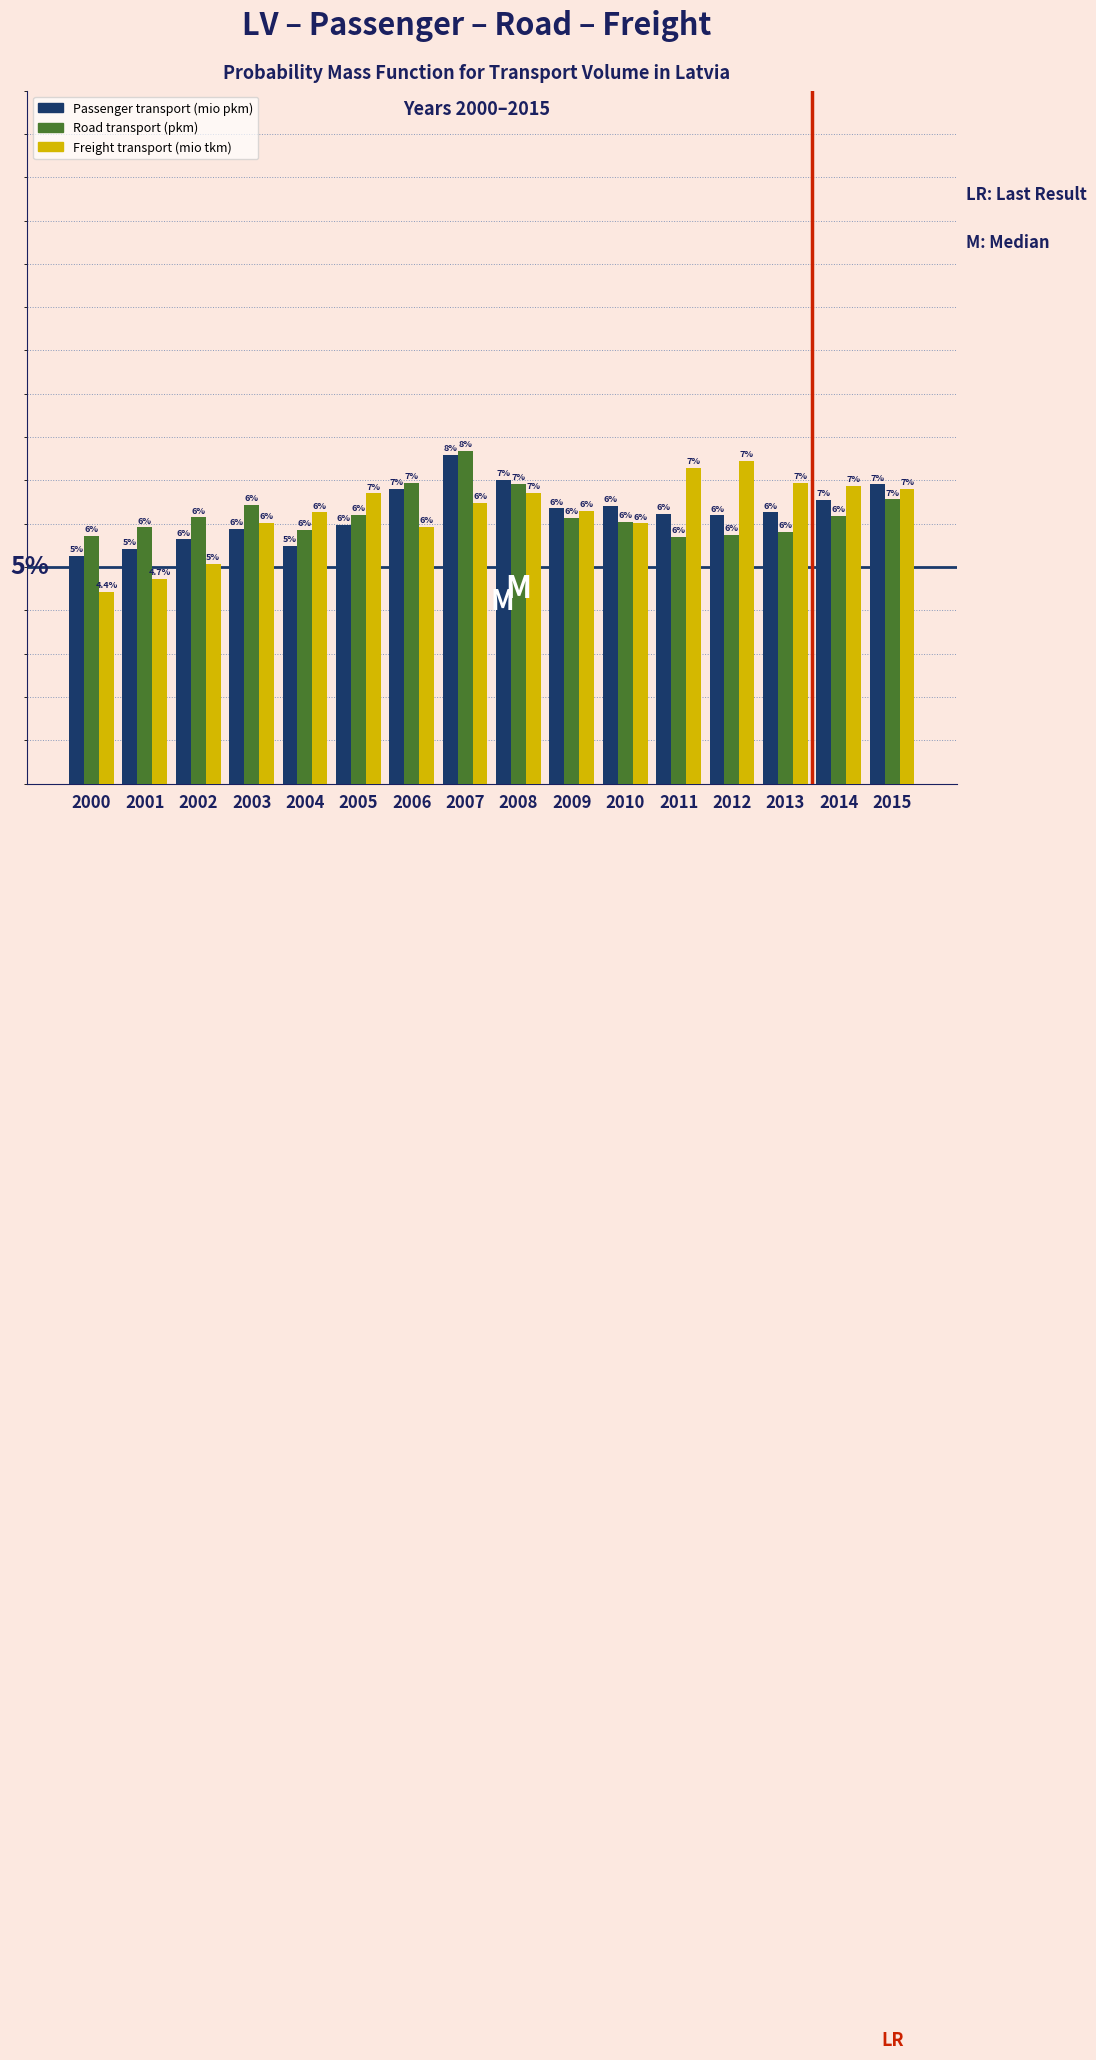

Rank the series at 2005 from highest to lowest value.

Freight transport (mio tkm), Road transport (pkm), Passenger transport (mio pkm)